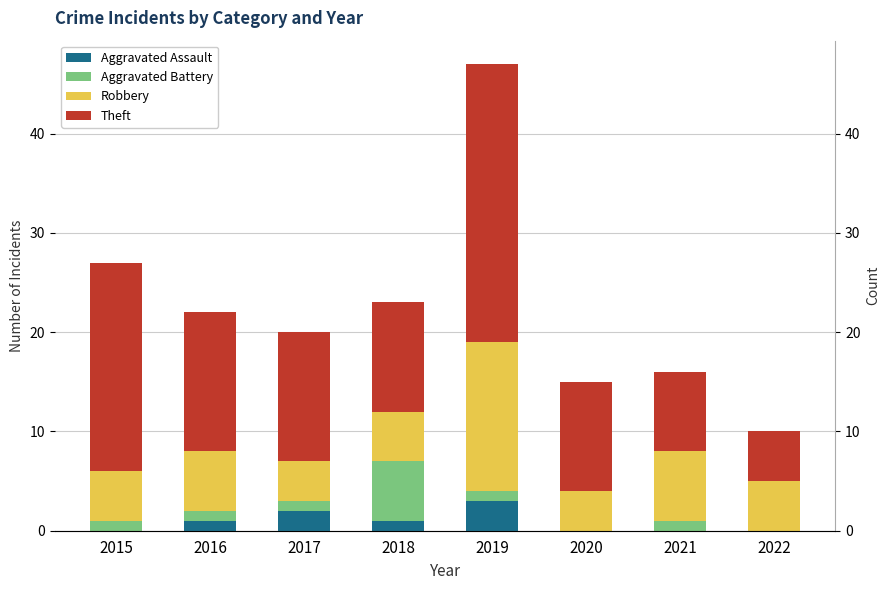

At how many categories does at least one series exceed 16?

2